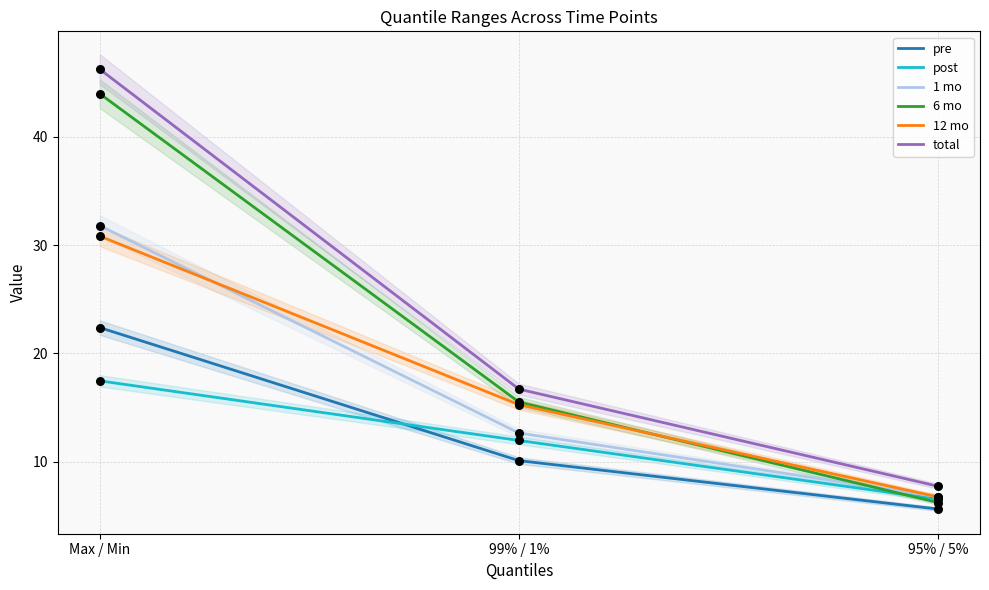

Which series contains the lowest Y value?

pre